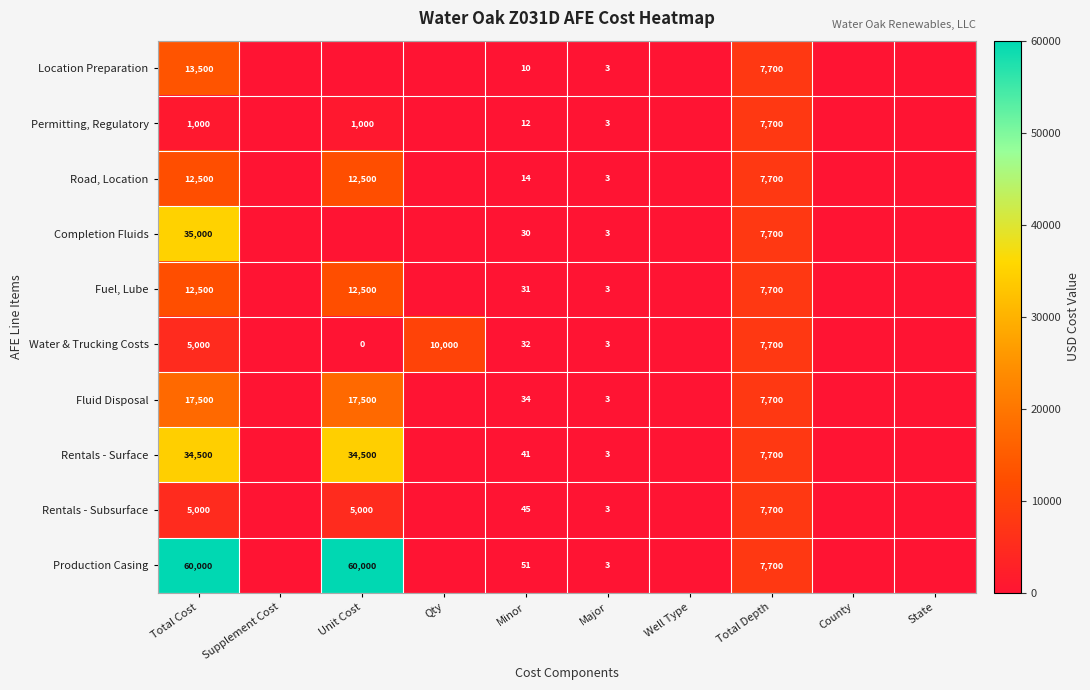

What is the difference between the highest and lowest values at Total Cost?

59000